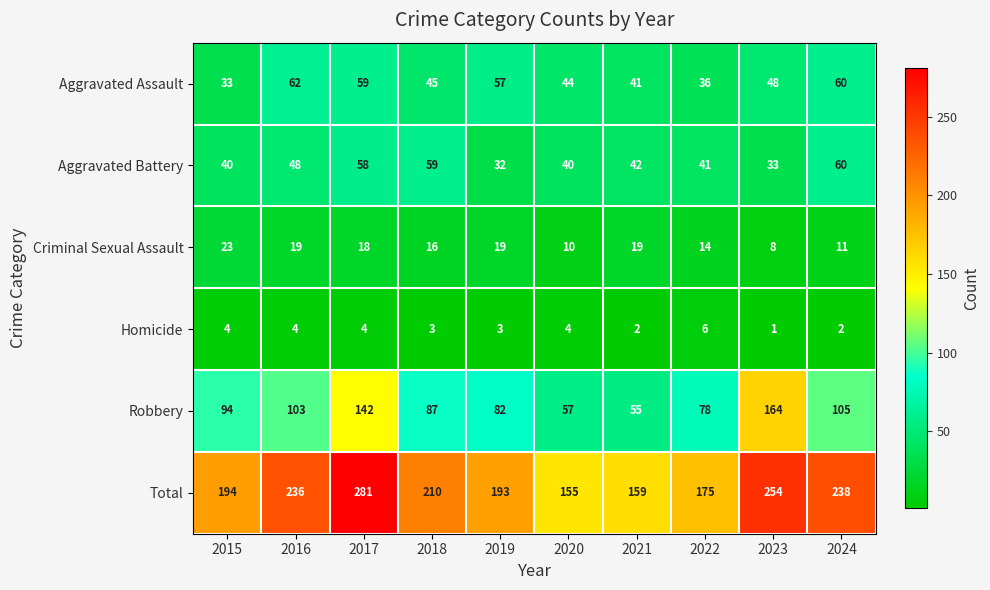

Rank the series by their maximum value, from highest to lowest.

Total, Robbery, Aggravated Assault, Aggravated Battery, Criminal Sexual Assault, Homicide